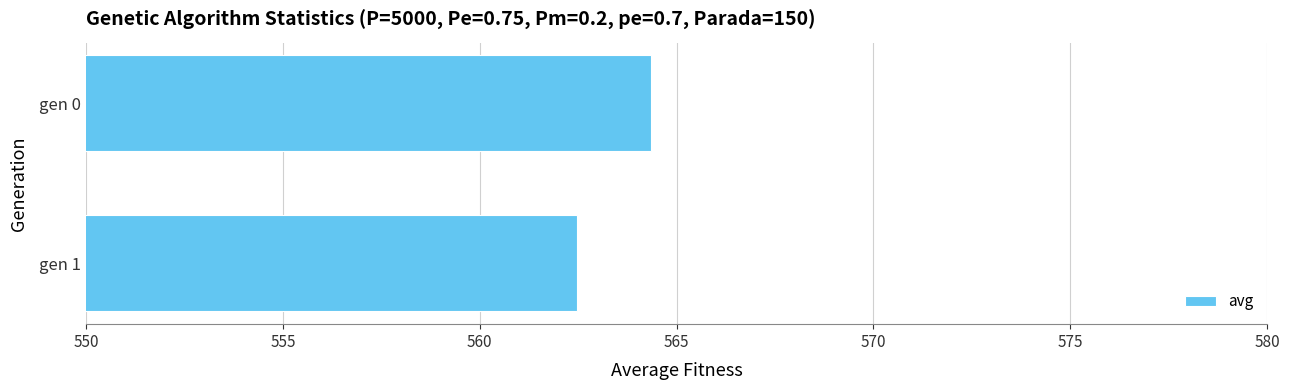

What is the value of the 2nd bar from the top?

562.5